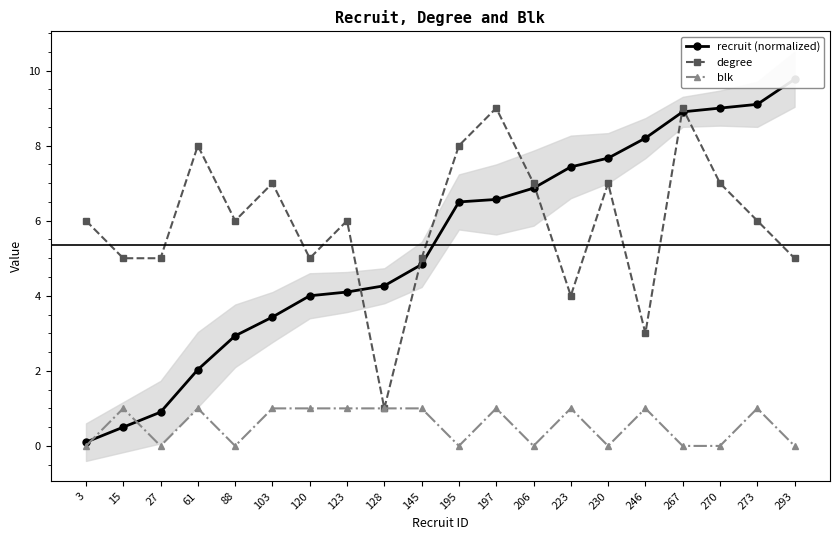

The blk series shows 0.6 at 120. True or false?

False